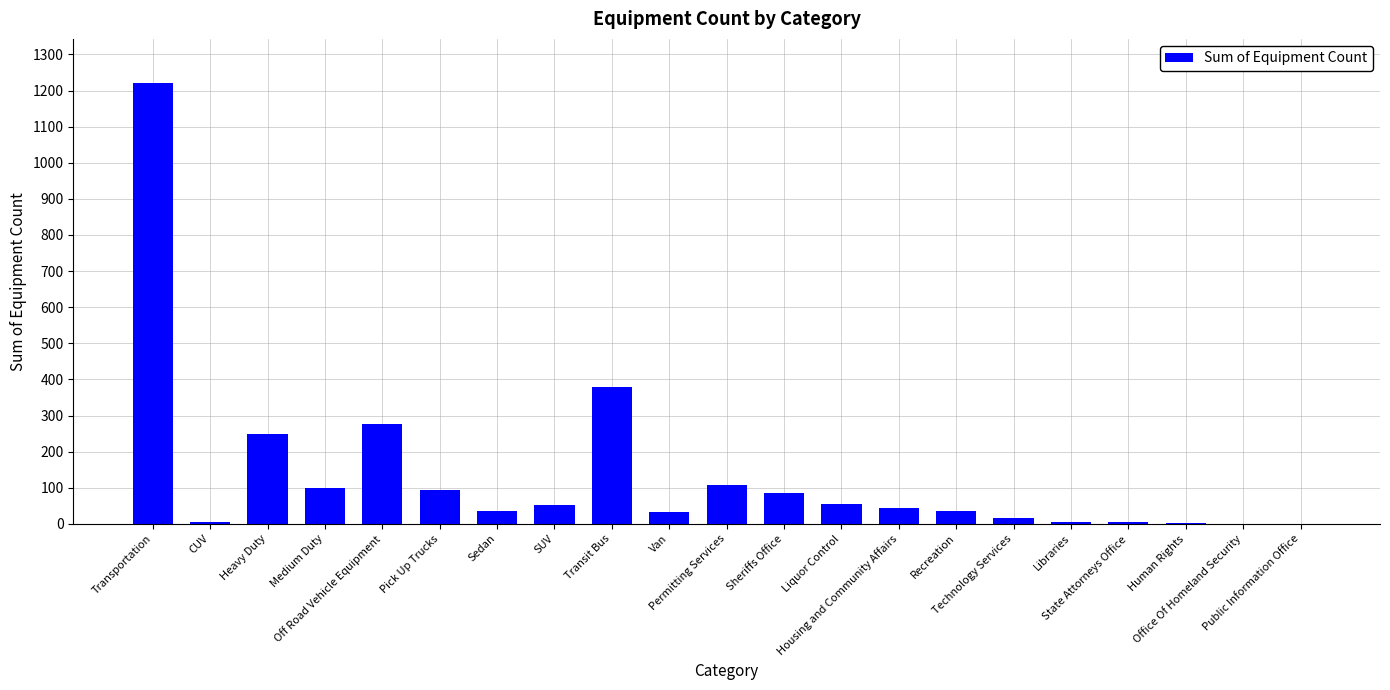

What is the sum of all values?

2803